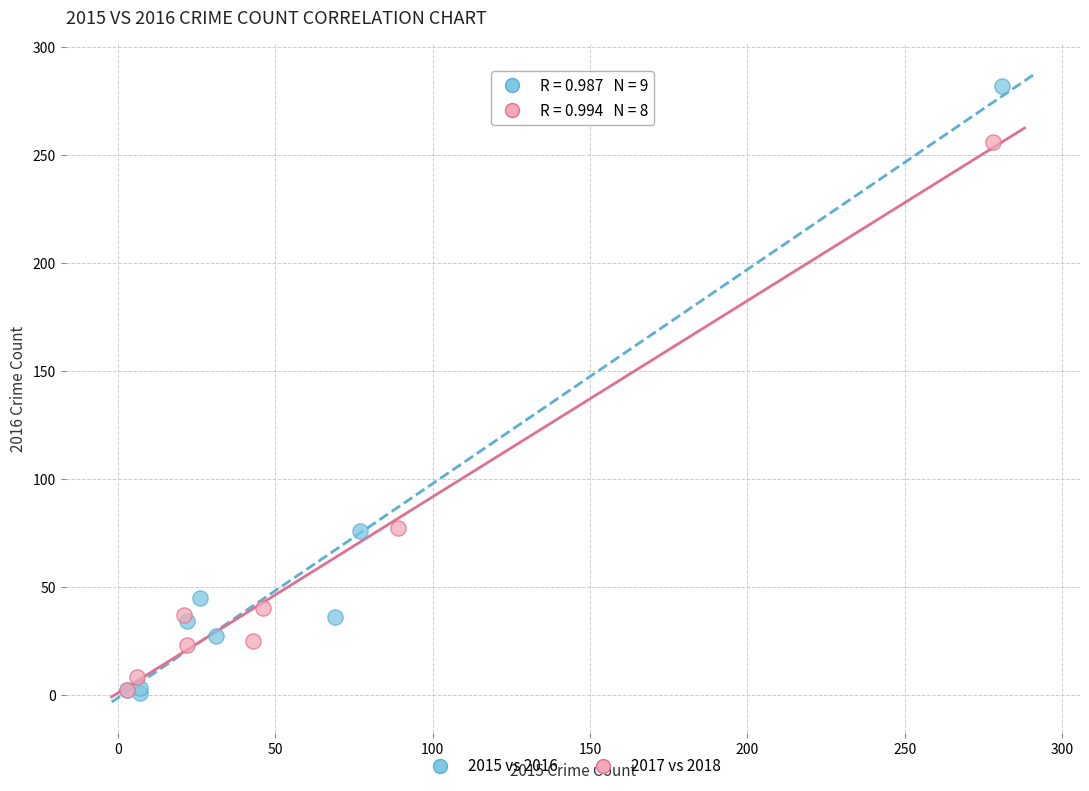

Which series has the largest Y range (max minus min)?

2015 vs 2016